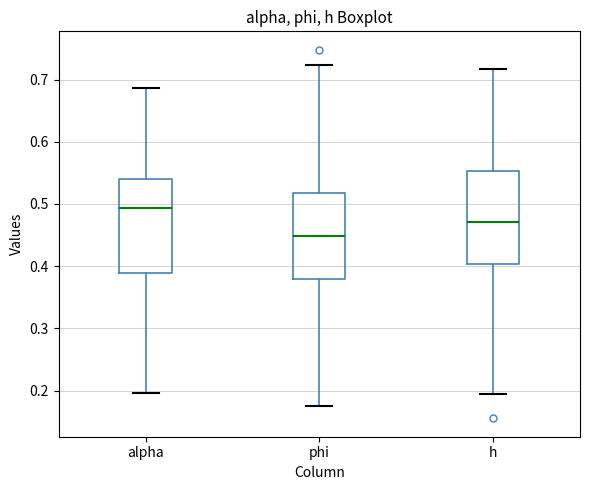

Which box has the highest median line?

alpha